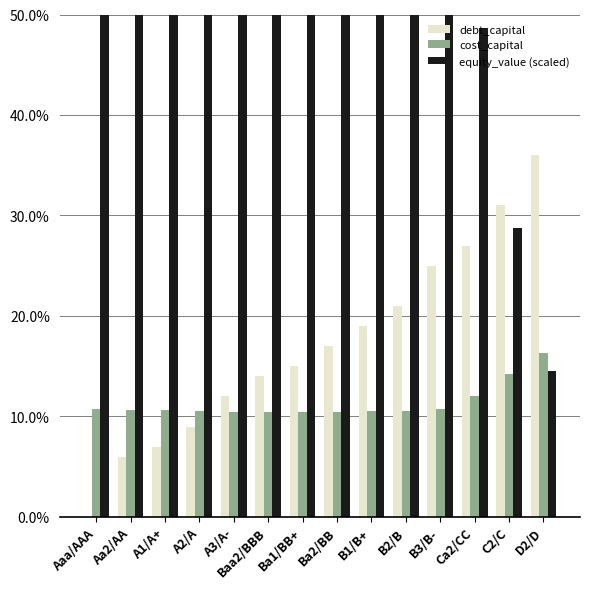

Is it true that cost_capital equals 0.2 at Ba2/BB?

False